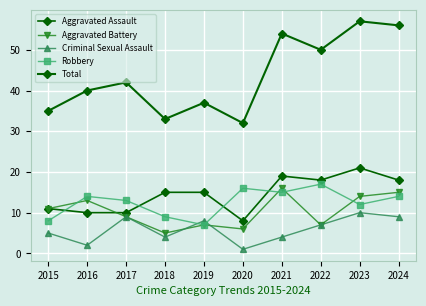

What is the average value of the Aggravated Assault series?

14